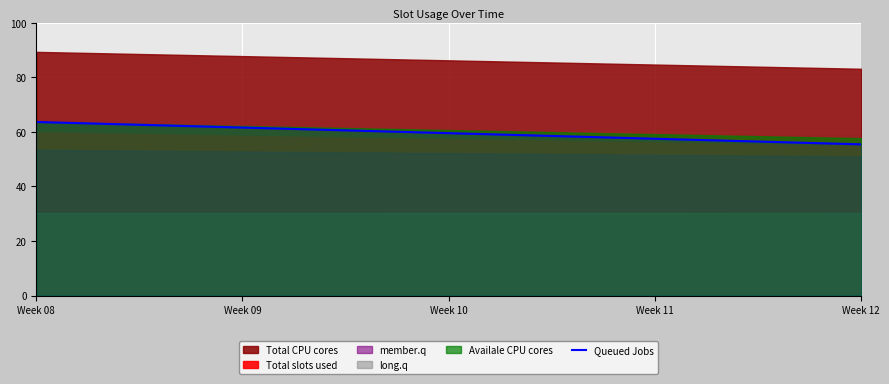

What is the minimum value for Queued Jobs?

55.5